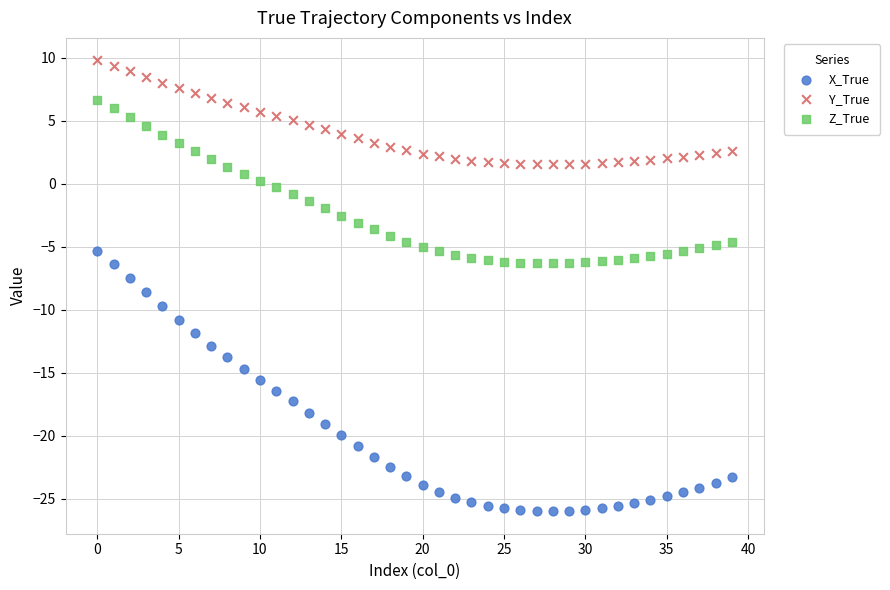

What are all the series names shown in the legend?

X_True, Y_True, Z_True